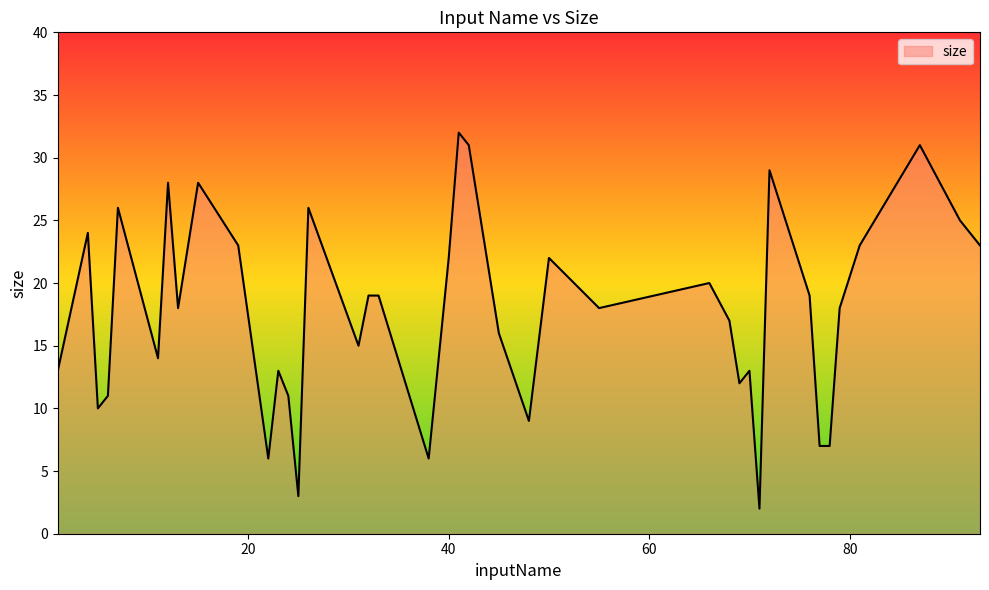

What is the maximum value shown in the chart?

32